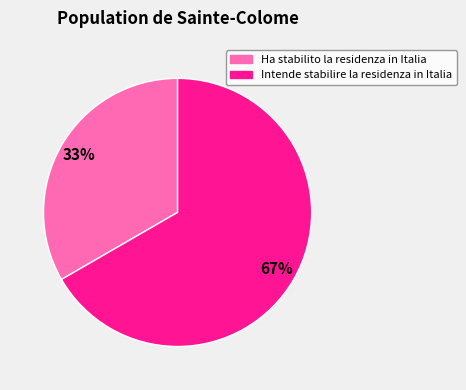

To the nearest percent, what is the average slice percentage?

50%